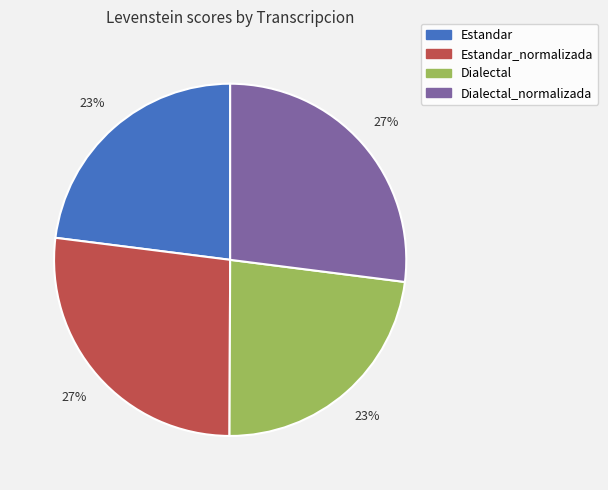

Is there a majority slice in this chart?

No